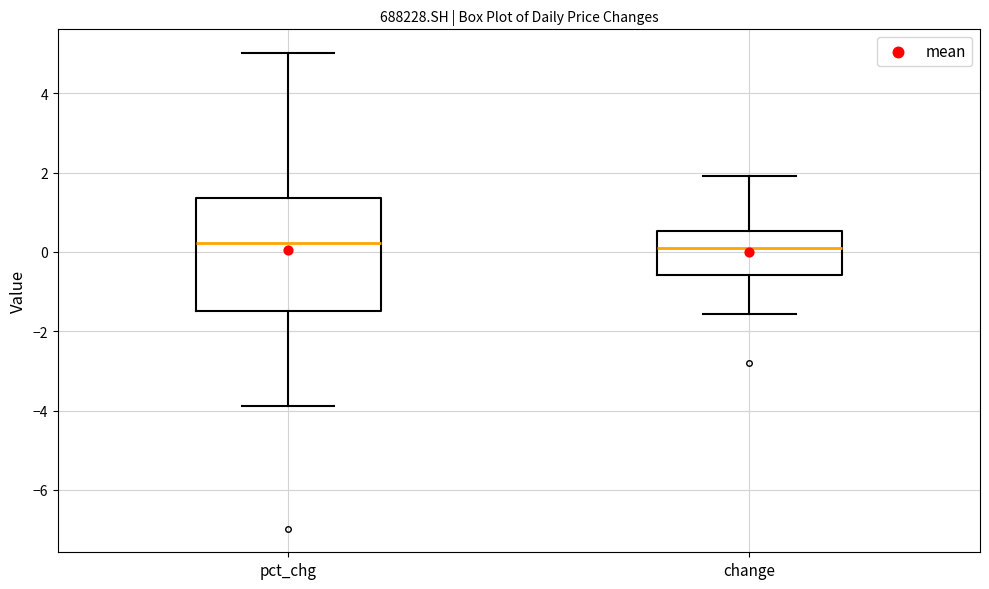

Reading left to right, read every box against the y-axis: the position of its median line, the range the box covers, and the ends of its whiskers. The values are not printed on the chart, so give them approximately, as read against the axis.

pct_chg: median 0.2, box -1.6 to 1.4, whiskers -3.8 to 5.0
change: median 0.0, box -0.6 to 0.6, whiskers -1.6 to 2.0